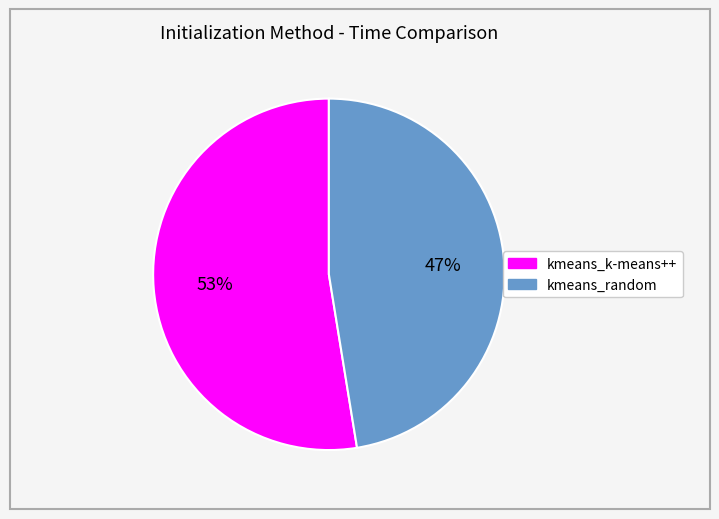

True or false: kmeans_k-means++ accounts for 53% of the total.

True